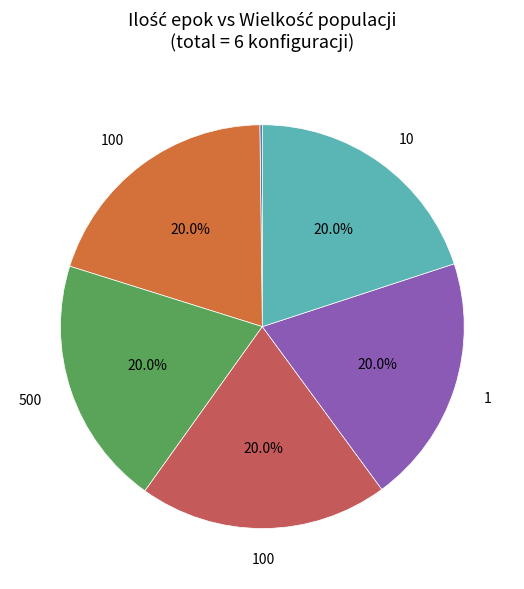

Does any single category account for the majority?

No